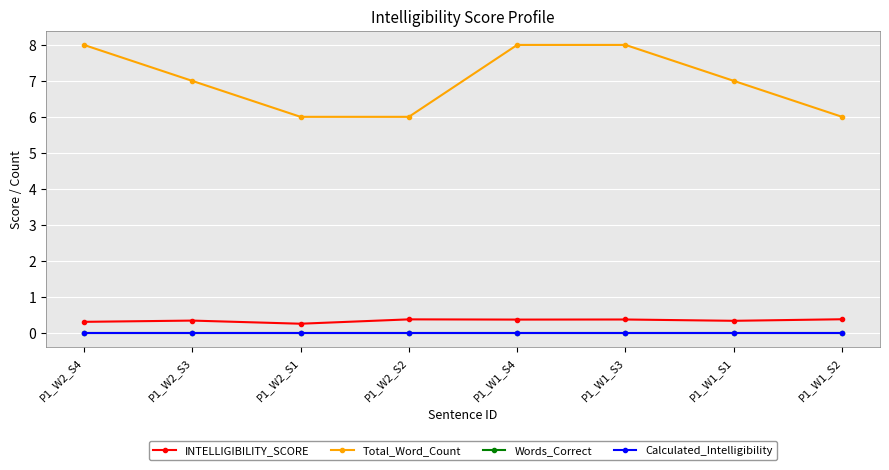

How many Total_Word_Count values are between 6 and 8?

8